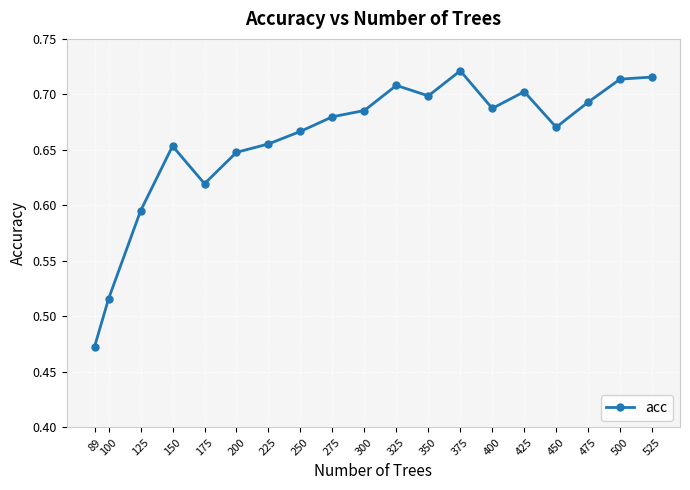

Is it true that the value at 200 is 1.0?

False